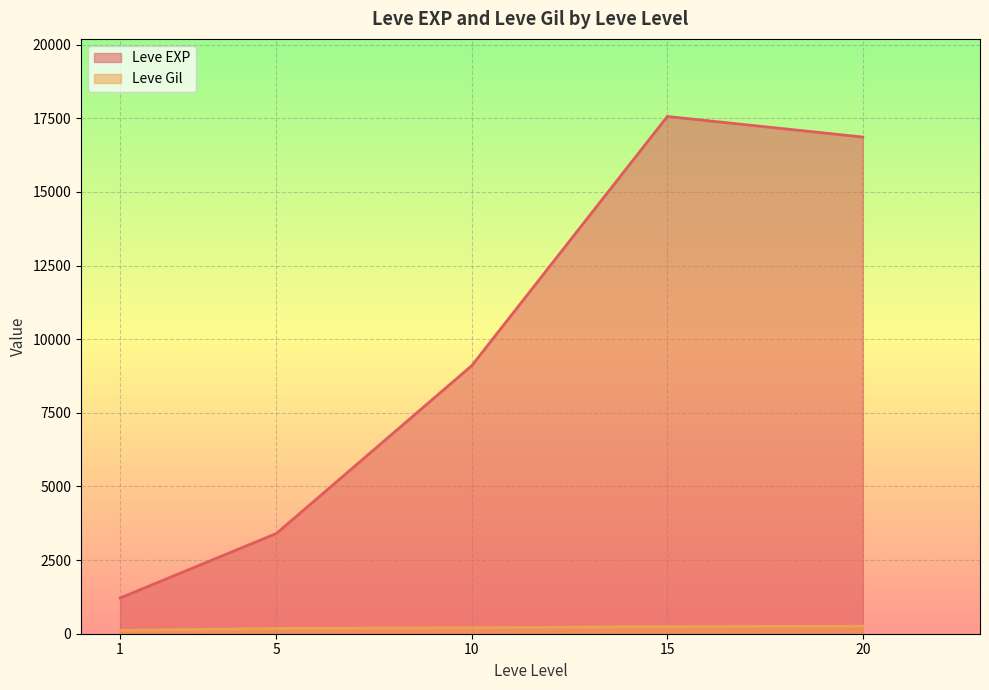

What is the difference between the second highest and second lowest values in the Leve EXP series?

13460.0